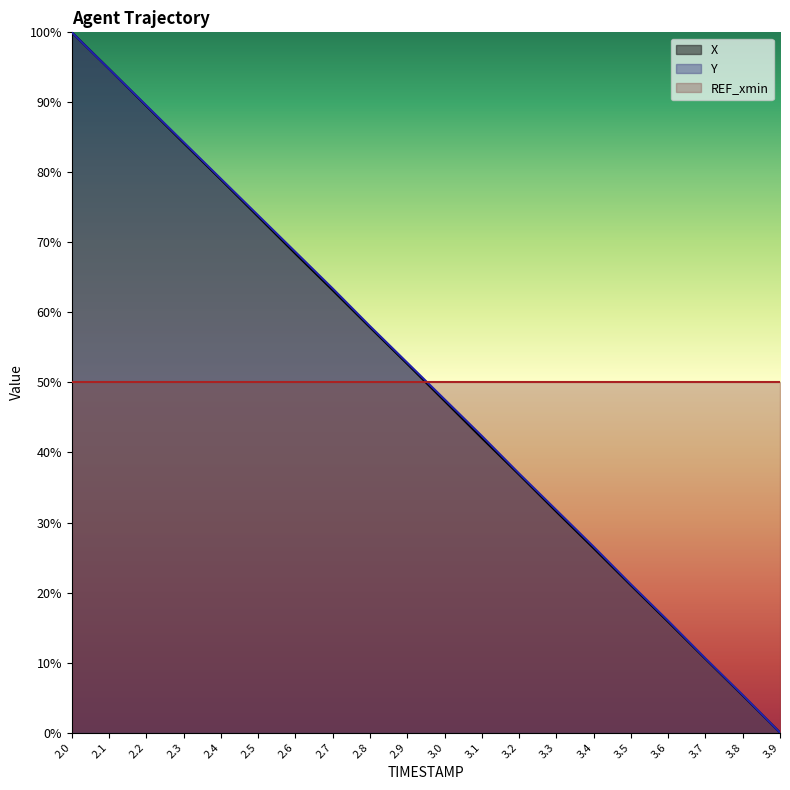

Where does the Y series first go above 52?

2.0